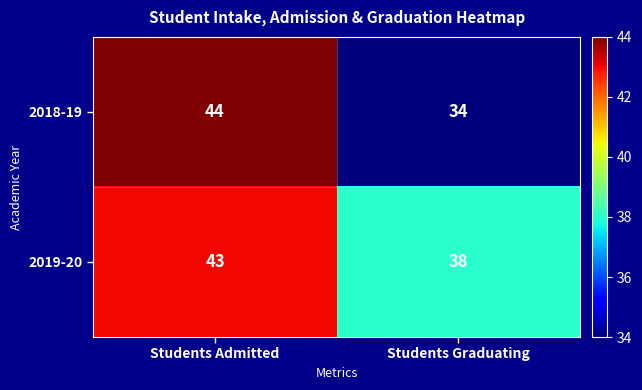

Where is 2019-20 nearest to the value 40?

Students Graduating